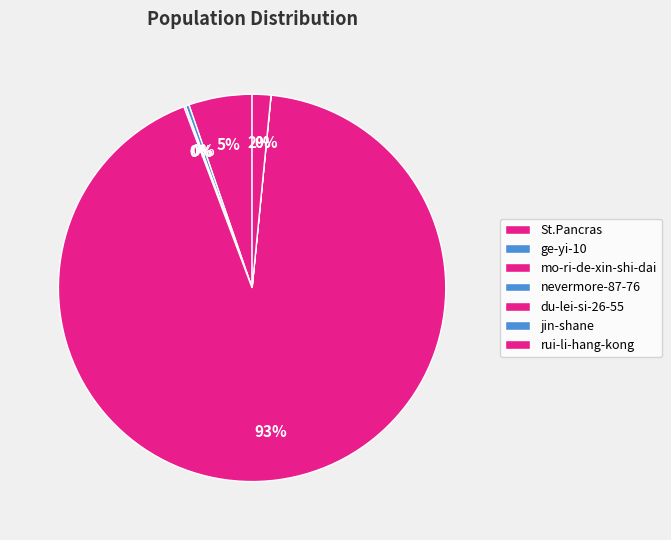

Which category has the smallest portion of the pie?

nevermore-87-76